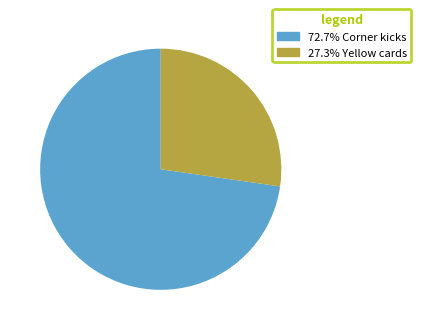

Is there a majority slice in this chart?

Yes